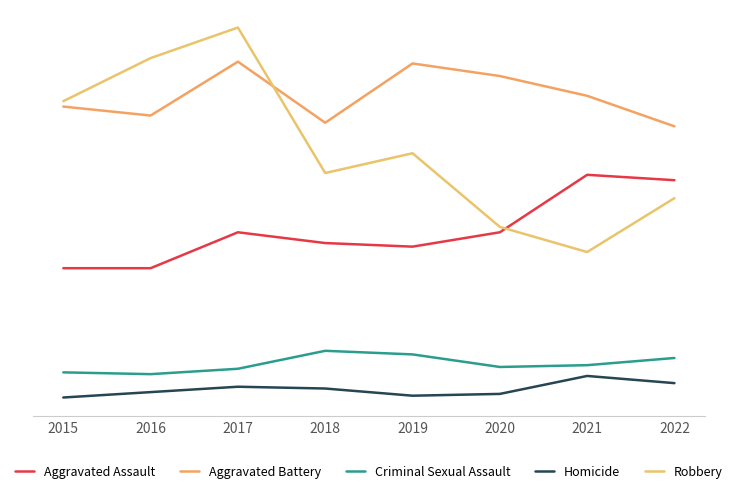

What is the difference between the Aggravated Battery values at 2017 and 2022?

36